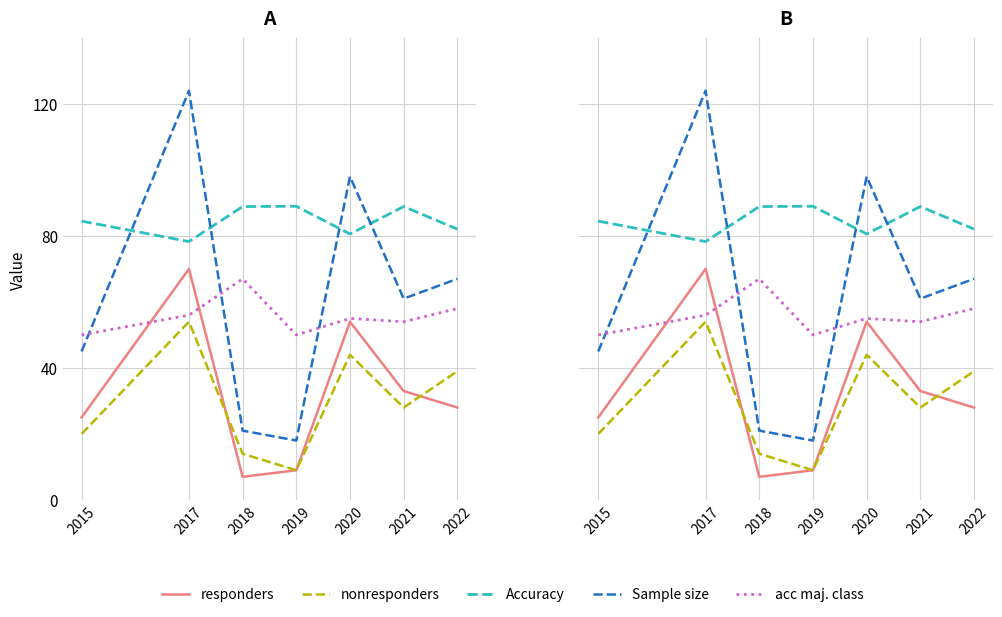

At 2019, list the series in order from smallest to largest.

responders, nonresponders, Sample size, acc maj. class, Accuracy